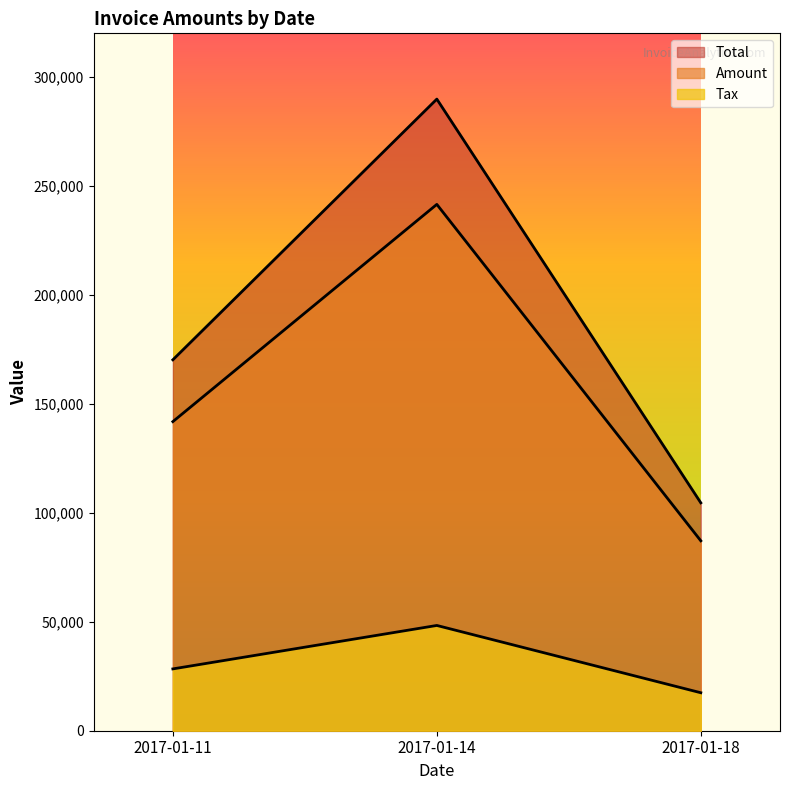

Is it true that Amount equals 132561.4 at 2017-01-14?

False